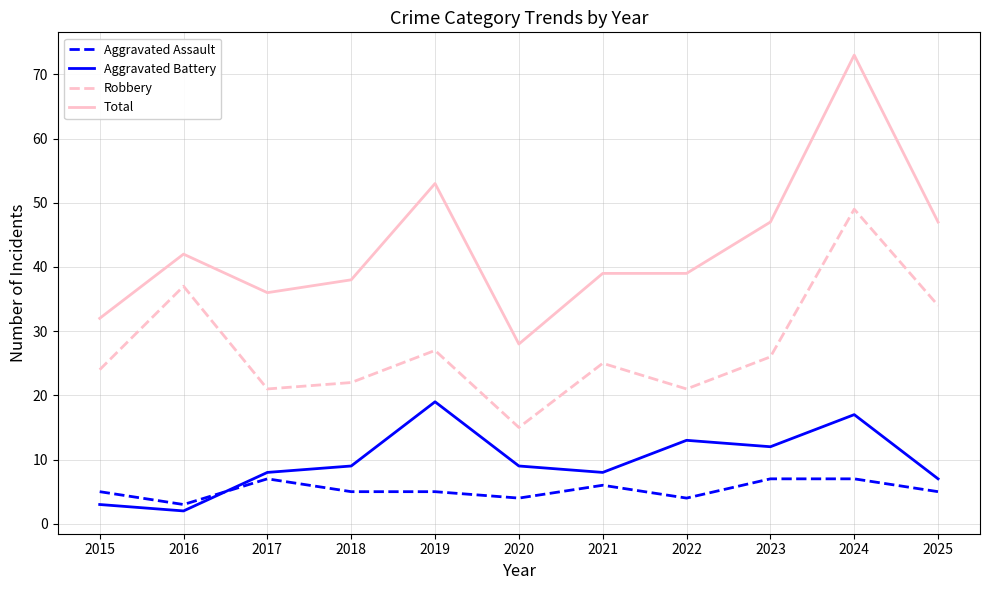

Does the chart have visible grid lines?

Yes